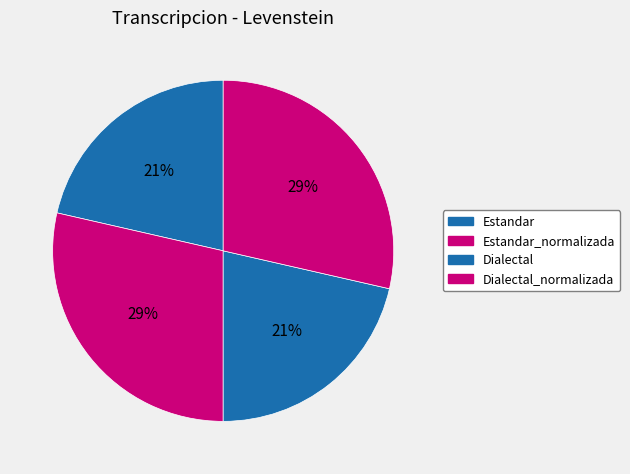

Which slice is the largest?

Estandar_normalizada